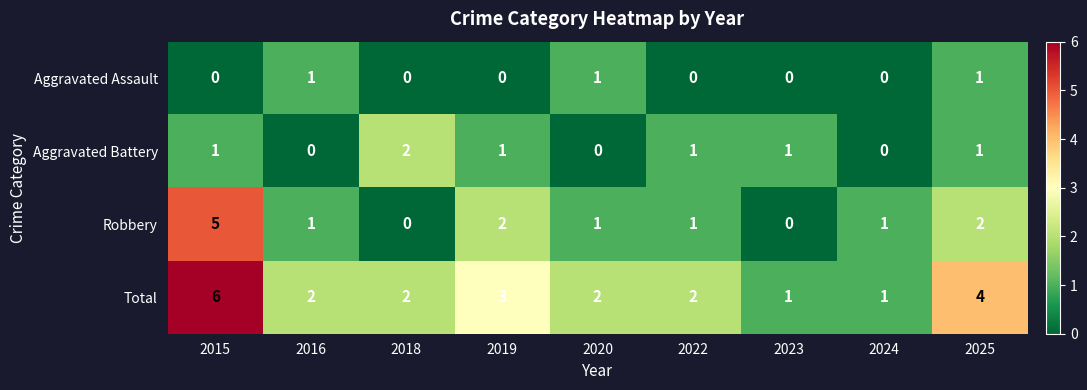

What is the spread (max minus min) of values at 2019?

3